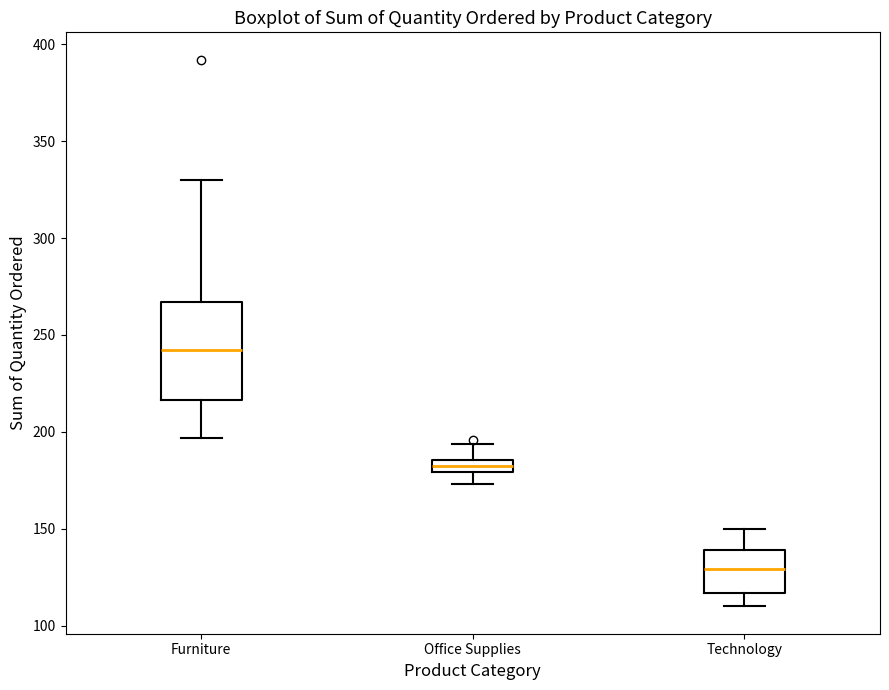

Where does the median line of the box for Technology sit on the y-axis? The values are not printed on the chart, so give them approximately, as read against the axis.

130